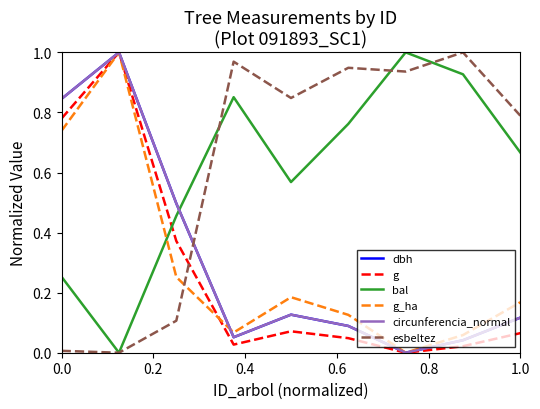

True or false: circunferencia_normal and bal cross at least once.

True